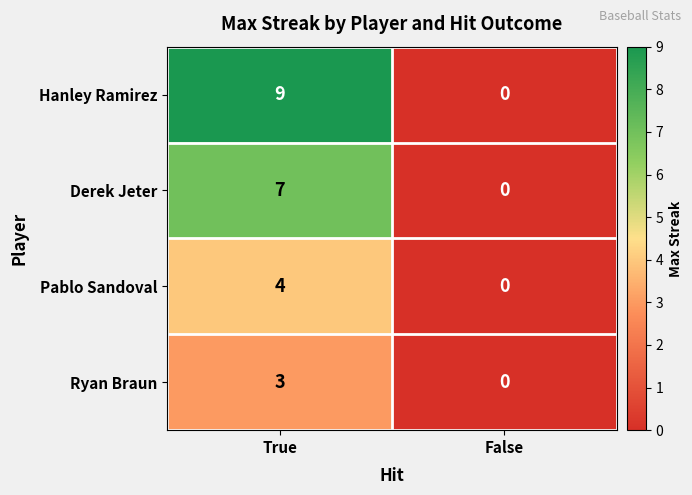

What is the average value of the Derek Jeter series?

4